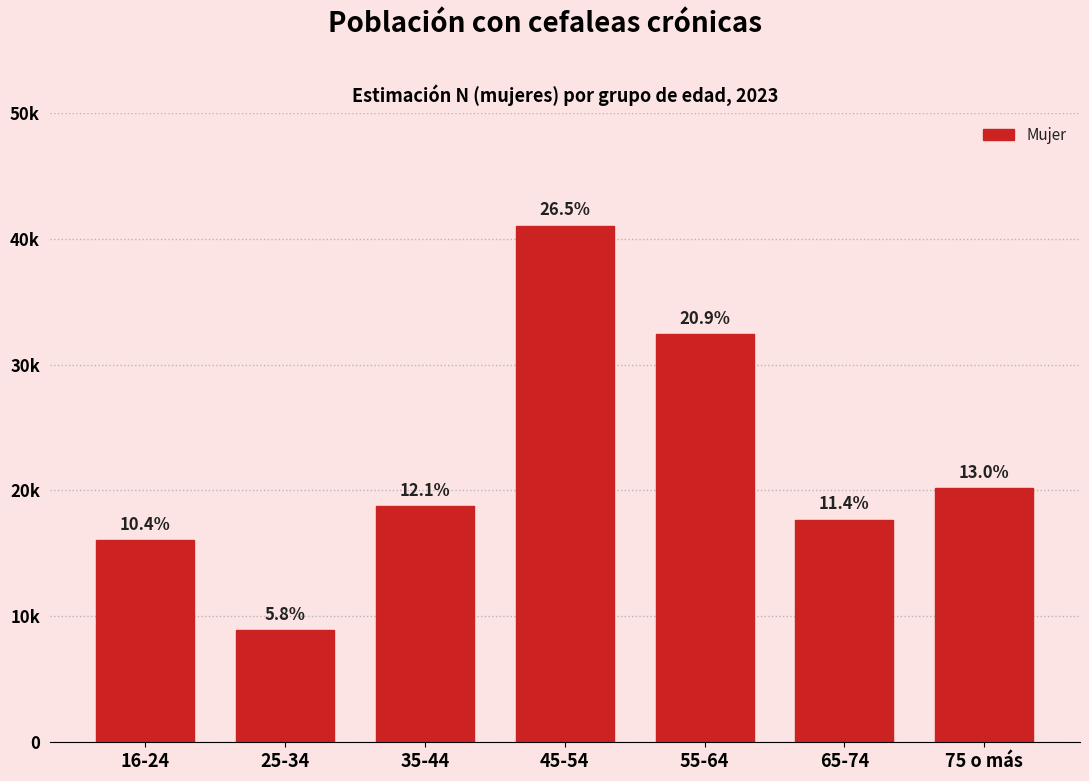

Does the chart contain any negative values?

No